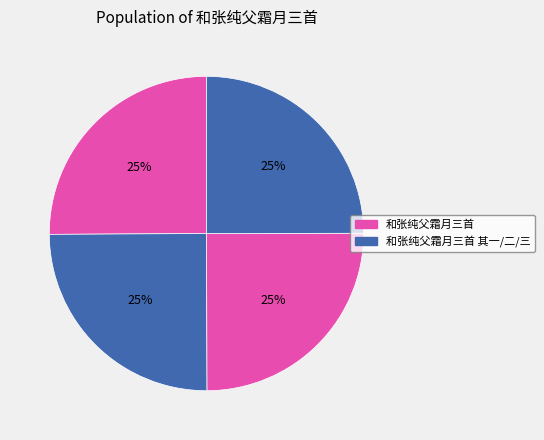

How many segments does this pie chart have?

4